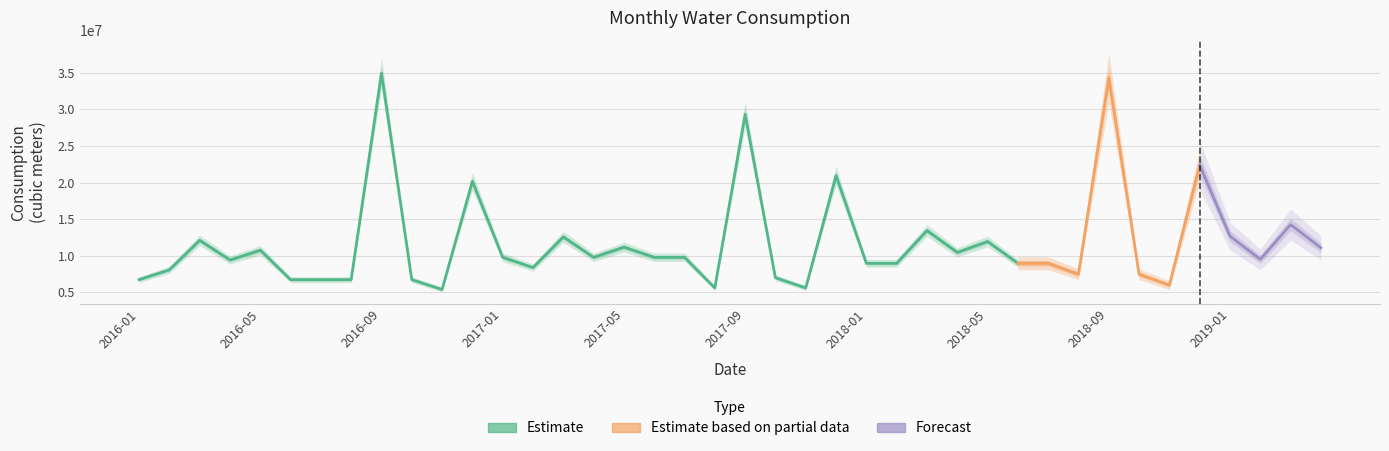

At which label is the value closest to 20167905?

2016-12